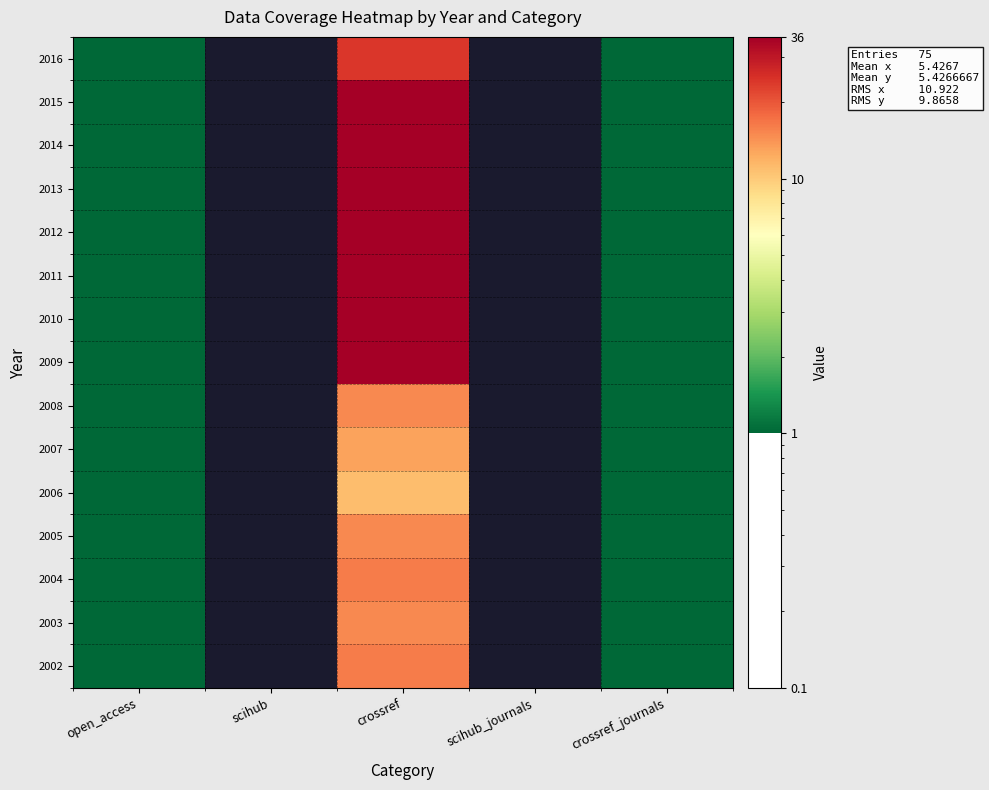

List the series in order of their peak value, highest first.

2009, 2010, 2011, 2012, 2013, 2014, 2015, 2016, 2002, 2004, 2003, 2005, 2008, 2007, 2006